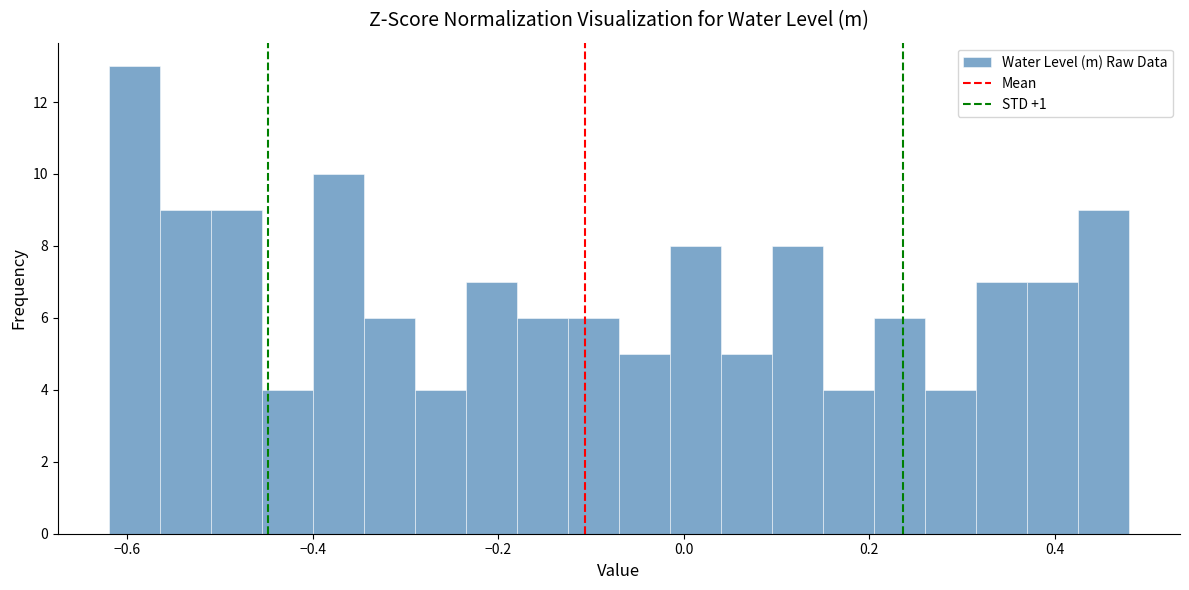

Around what value on the x-axis is the tallest bar? Give the approximate position of its centre, as read against the axis.

-0.60